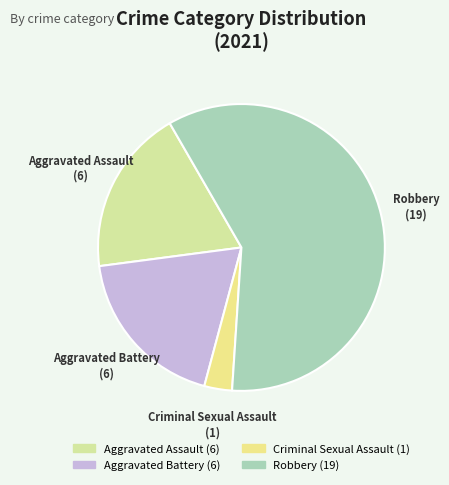

True or false: Criminal Sexual Assault accounts for 10% of the total.

False